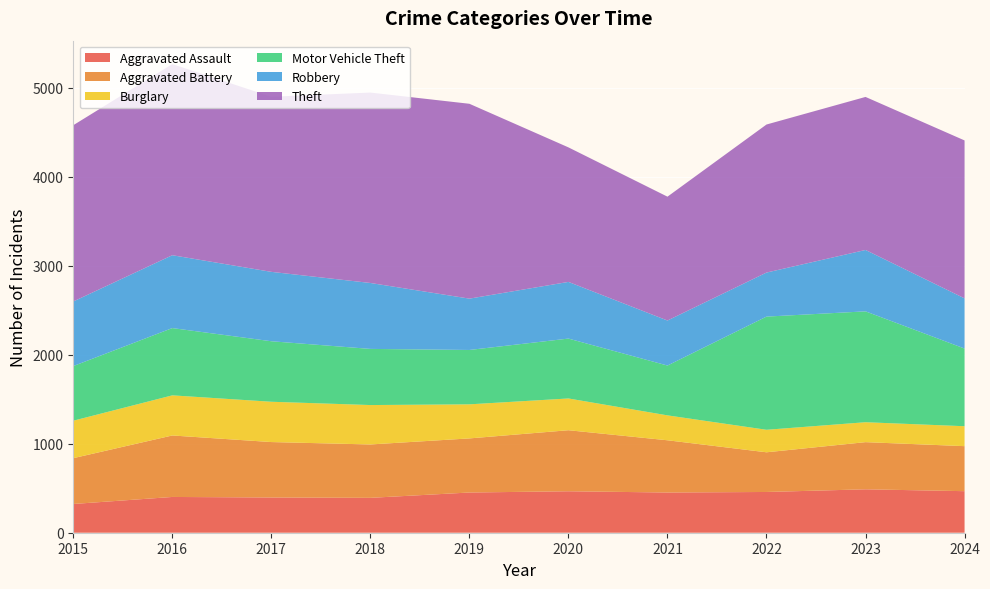

Reading right to left, extract all data points from this chart.

Aggravated Assault: 2024=467	2023=488	2022=458	2021=452	2020=466	2019=452	2018=392	2017=396	2016=402	2015=323
Aggravated Battery: 2024=506	2023=530	2022=446	2021=587	2020=686	2019=608	2018=600	2017=623	2016=691	2015=515
Burglary: 2024=224	2023=224	2022=253	2021=280	2020=357	2019=383	2018=443	2017=453	2016=451	2015=421
Motor Vehicle Theft: 2024=873	2023=1246	2022=1272	2021=560	2020=673	2019=611	2018=631	2017=680	2016=756	2015=614
Robbery: 2024=564	2023=690	2022=495	2021=506	2020=637	2019=577	2018=741	2017=780	2016=819	2015=726
Theft: 2024=1775	2023=1720	2022=1664	2021=1392	2020=1512	2019=2190	2018=2140	2017=1968	2016=2148	2015=1981